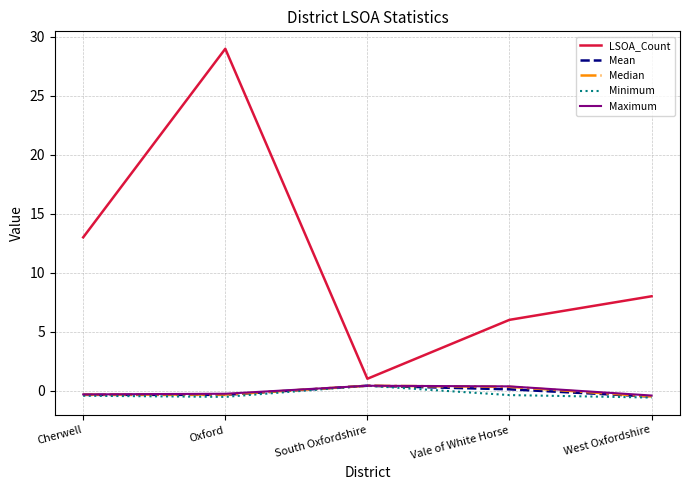

Which series has the largest range (max minus min)?

LSOA_Count